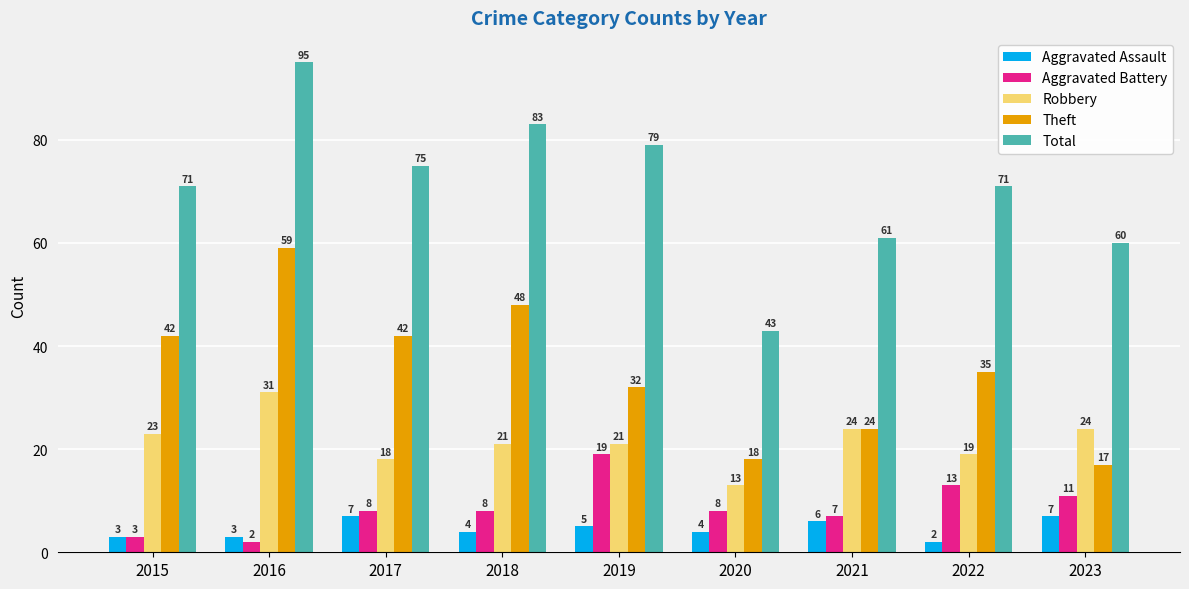

The Robbery series shows 10 at 2018. True or false?

False